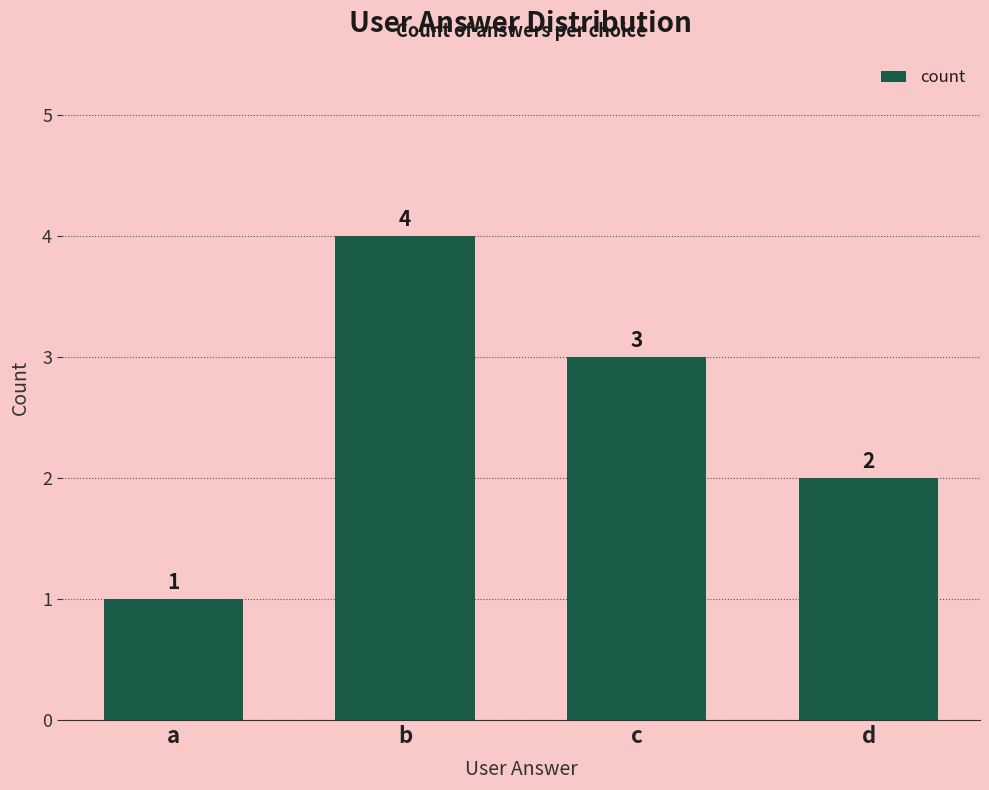

Is it true that the value at b is 1?

False